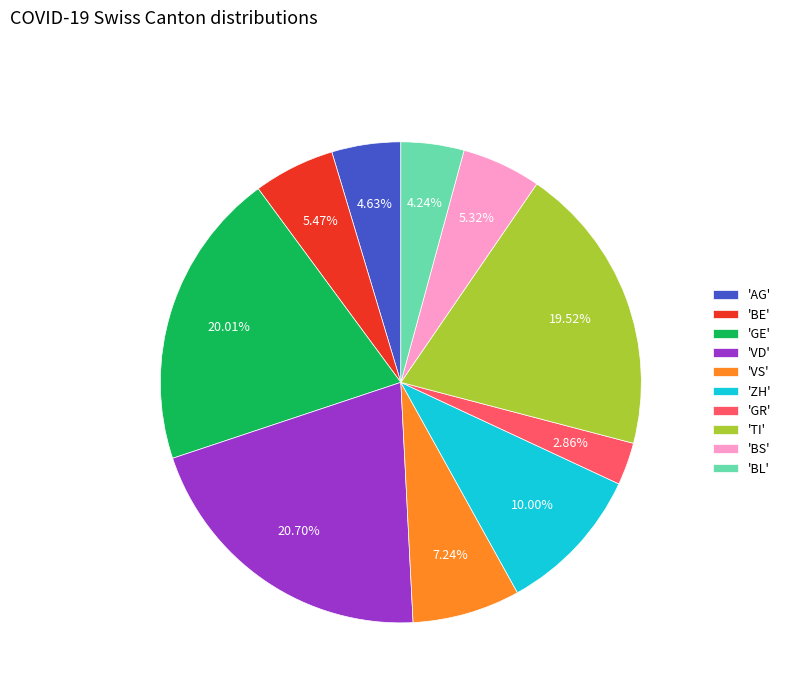

Approximately how many times larger is the value at 'BL' compared to 'BS'?

0.8